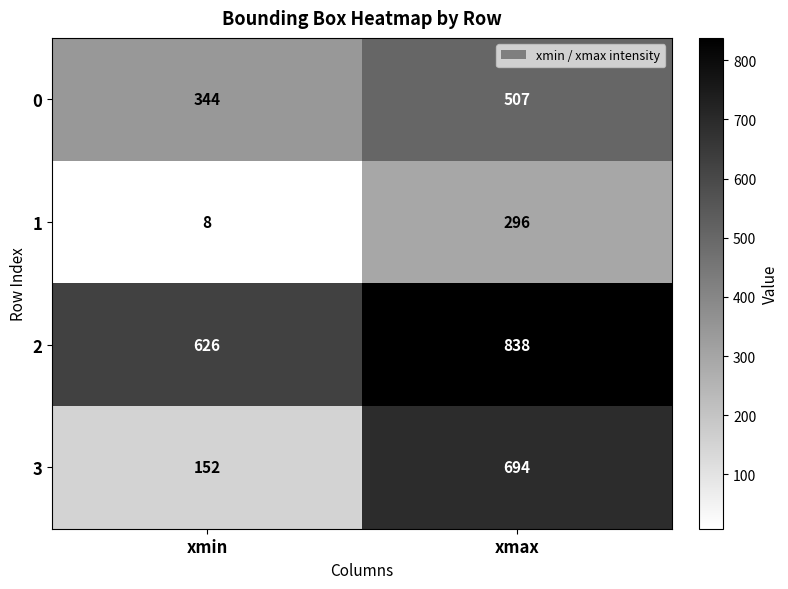

Reading left to right, what are all the values shown in this chart?

0: xmin=344	xmax=507
1: xmin=8	xmax=296
2: xmin=626	xmax=838
3: xmin=152	xmax=694